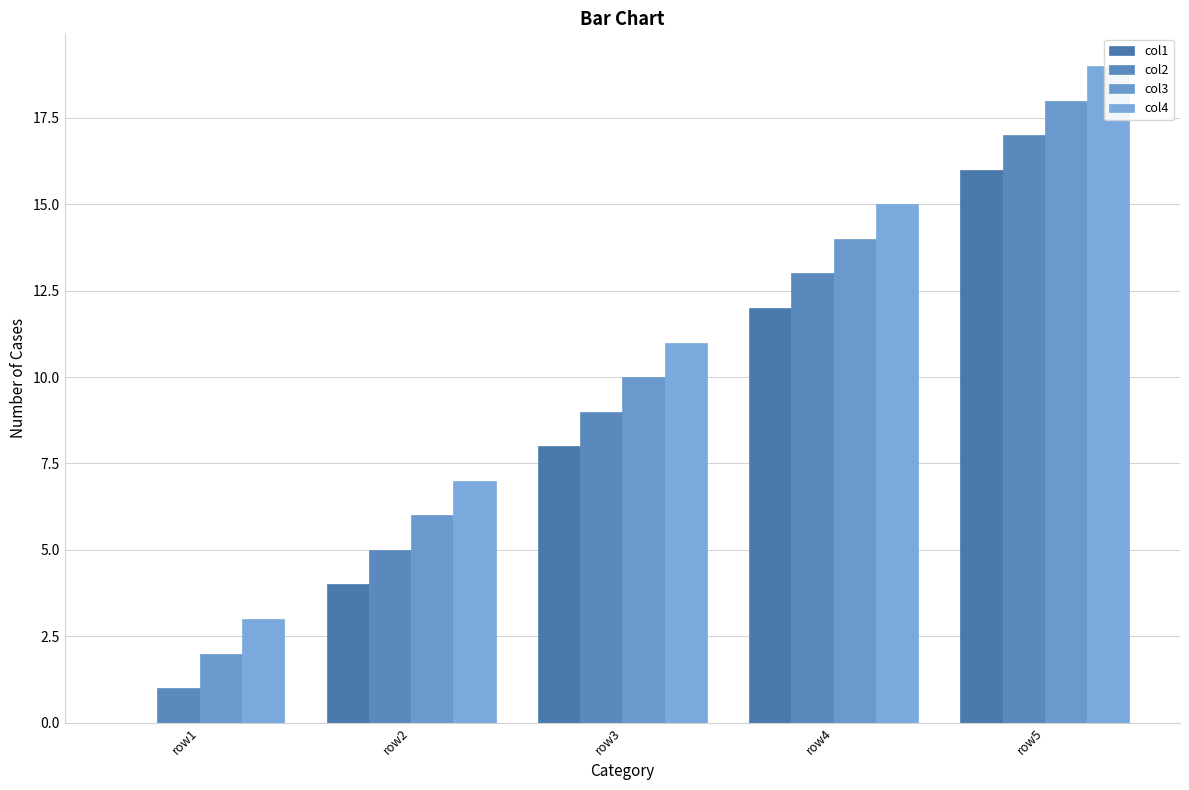

Is it true that col2 equals 8 at row2?

False